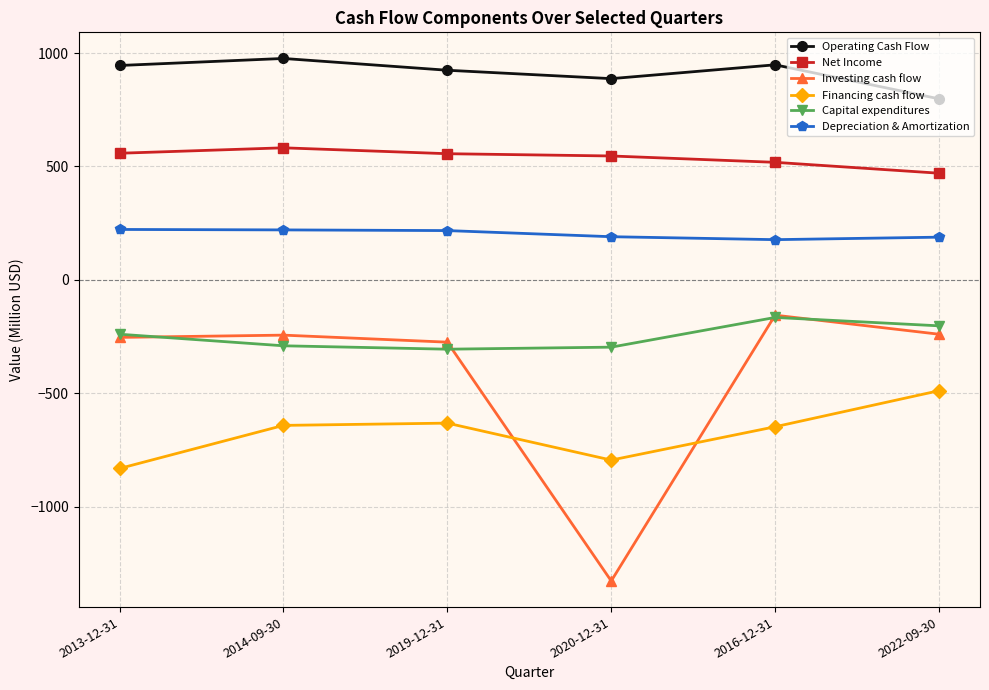

True or false: Net Income and Depreciation & Amortization intersect in this chart.

False